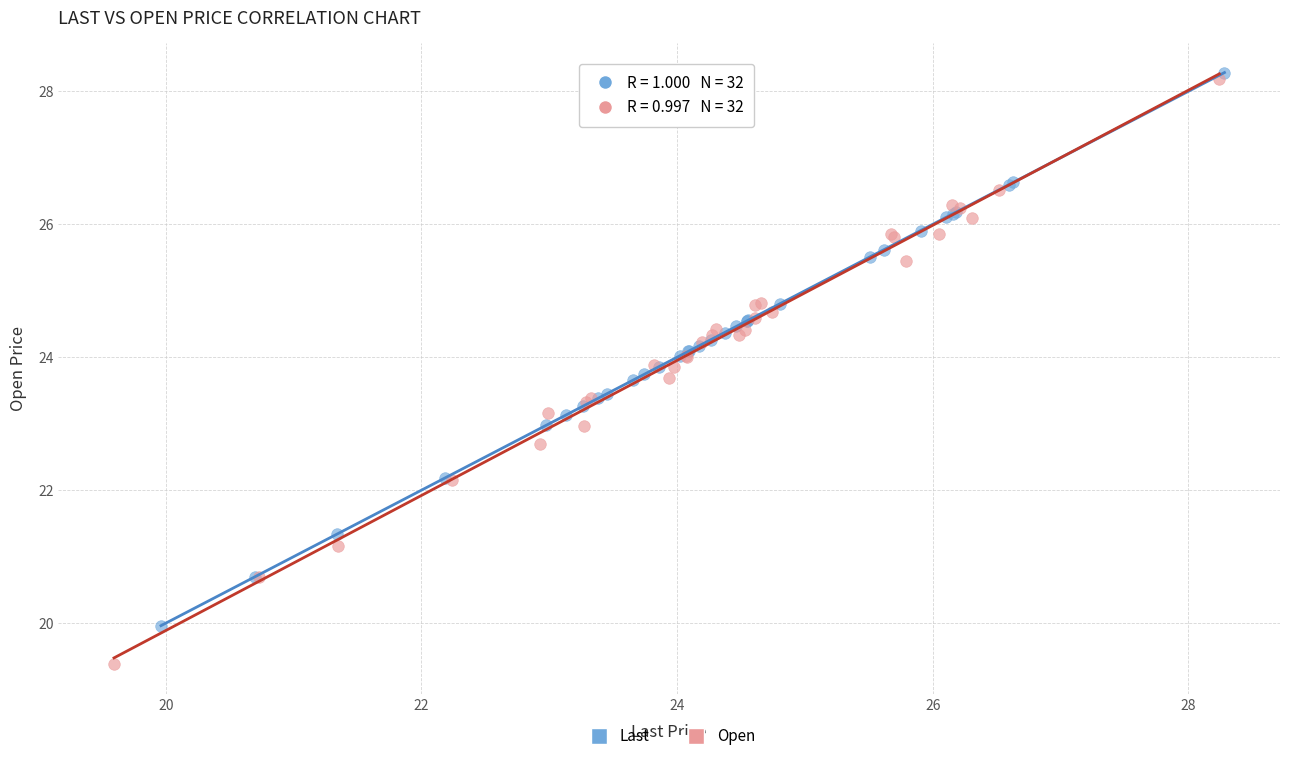

What are all the series names shown in the legend?

Last, Open